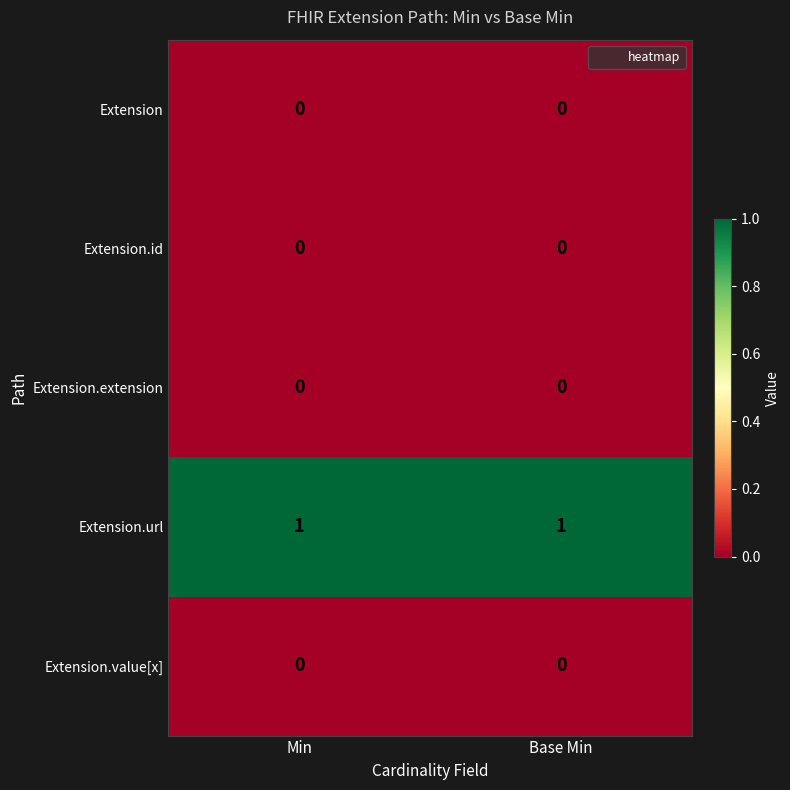

The value of Extension.url at Base Min is 1. True or false?

True